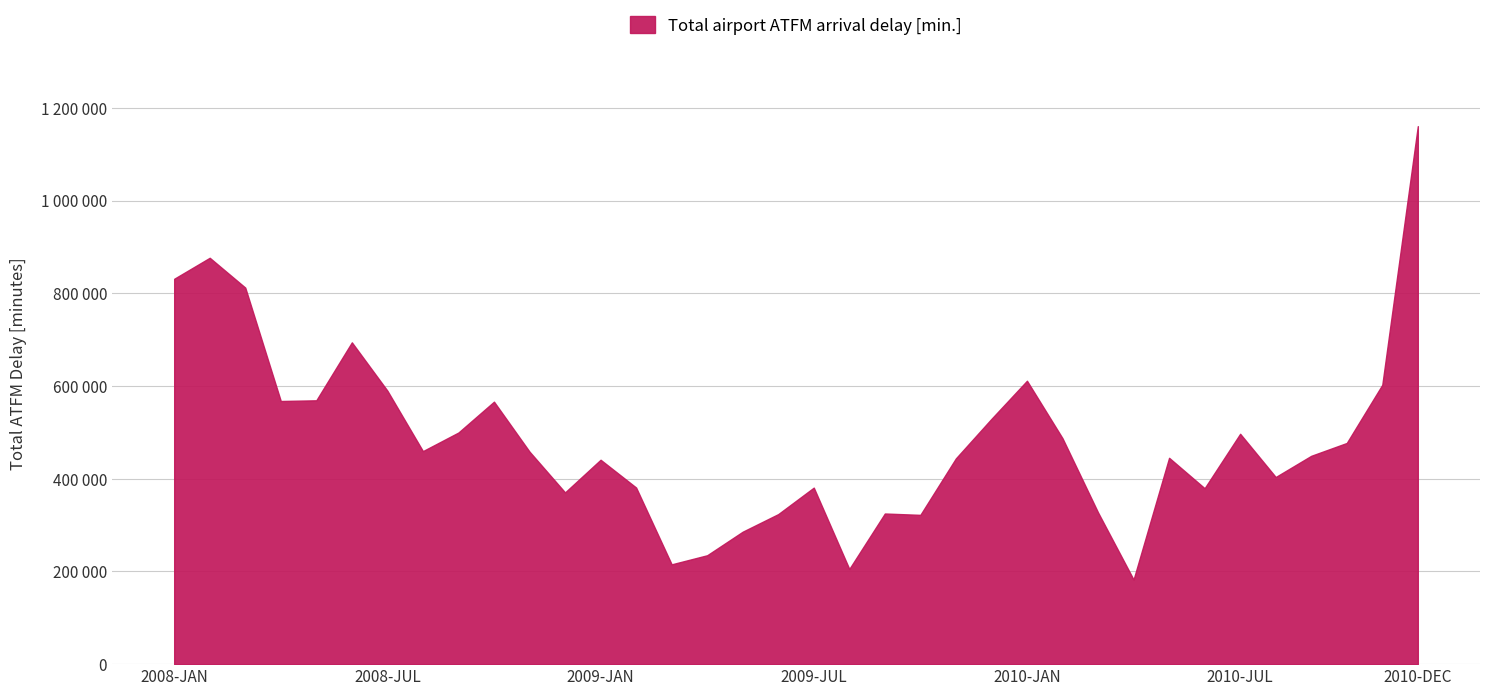

What is the maximum value shown in the chart?

1160479